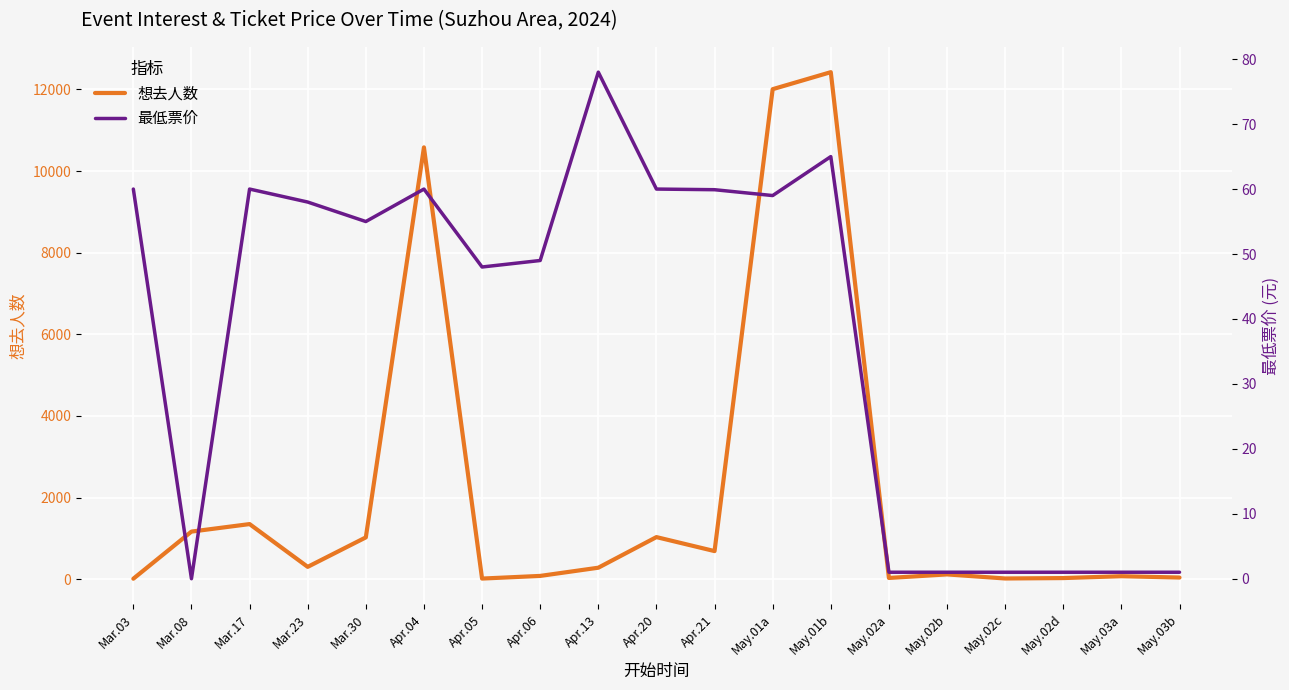

Reading left to right, extract all data points from this chart.

想去人数: Mar.03=11.0	Mar.08=1166.0	Mar.17=1350.0	Mar.23=302.0	Mar.30=1024.0	Apr.04=10580.0	Apr.05=15.0	Apr.06=80.0	Apr.13=281.0	Apr.20=1031.0	Apr.21=688.0	May.01a=12006.0	May.01b=12423.0	May.02a=30.0	May.02b=117.0	May.02c=17.0	May.02d=27.0	May.03a=73.0	May.03b=40.0
最低票价: Mar.03=60.0	Mar.08=0.0	Mar.17=60.0	Mar.23=58.0	Mar.30=55.0	Apr.04=60.0	Apr.05=48.0	Apr.06=49.0	Apr.13=78.0	Apr.20=60.0	Apr.21=59.9	May.01a=59.0	May.01b=65.0	May.02a=1.0	May.02b=1.0	May.02c=1.0	May.02d=1.0	May.03a=1.0	May.03b=1.0